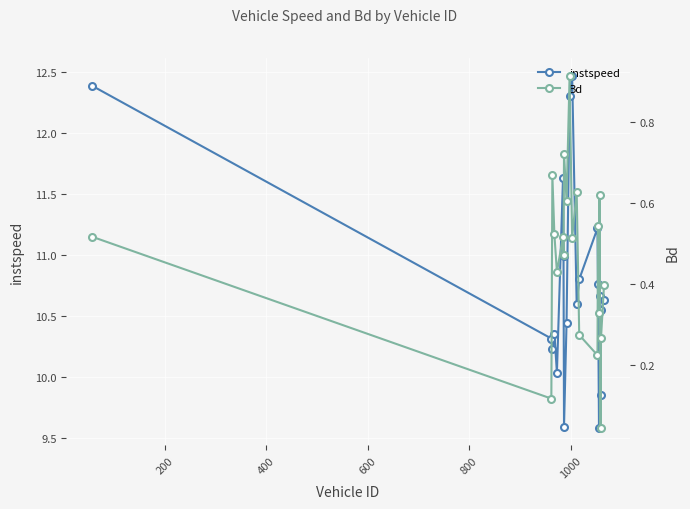

Reading right to left, list all the values displayed in this chart.

instspeed: 10.6	10.5	9.9	10.7	9.6	10.8	11.2	10.8	10.6	12.5	12.3	10.4	9.6	11.0	11.6	10.0	10.4	10.2	10.3	12.4
Bd: 0.4	0.3	0.0	0.6	0.3	0.5	0.2	0.3	0.6	0.5	0.9	0.6	0.7	0.5	0.5	0.4	0.5	0.7	0.1	0.5